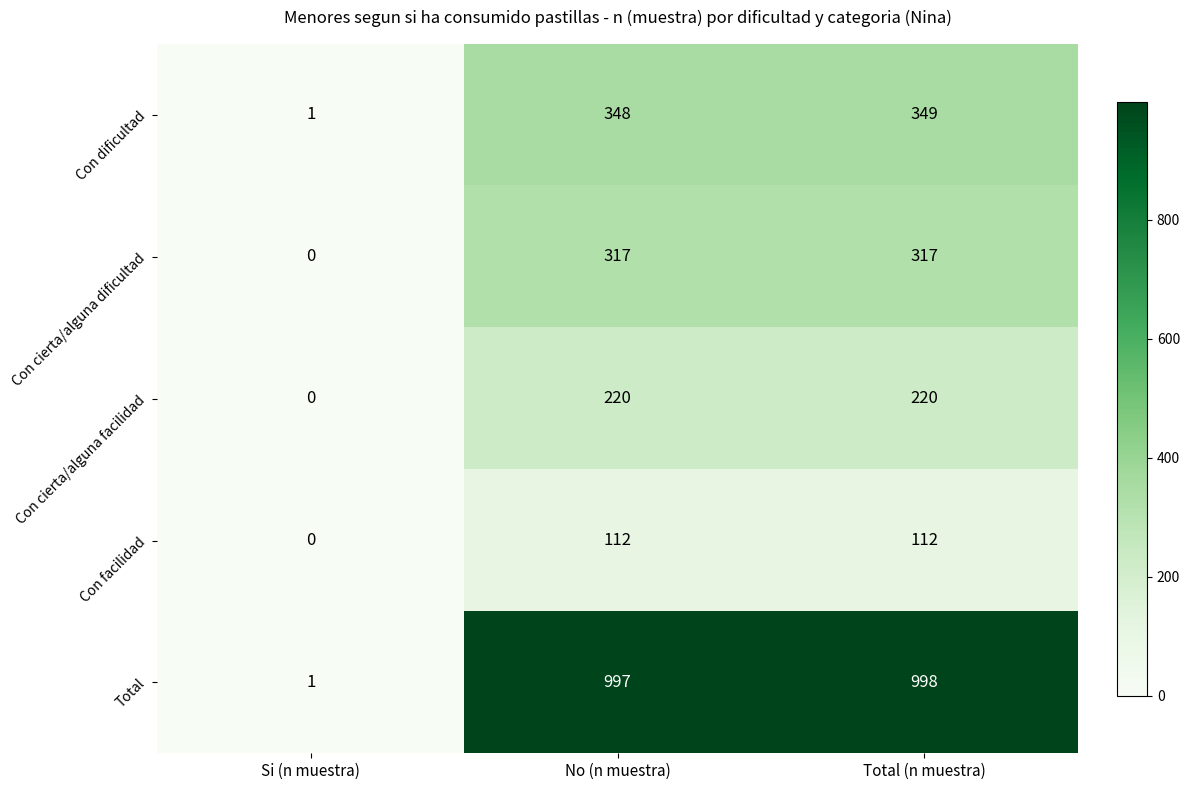

How many categories are shown in the chart?

3